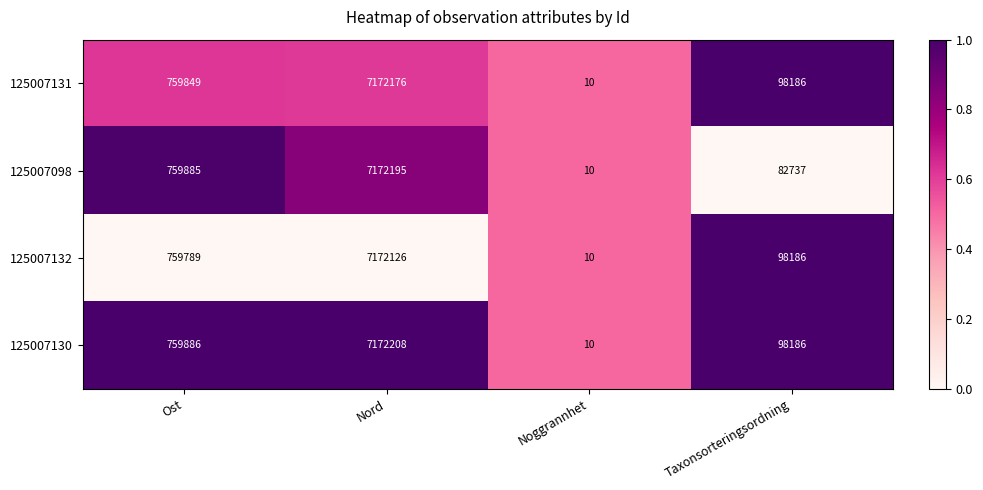

What is the difference between the maximum and minimum values in the 125007132 series?

7172116